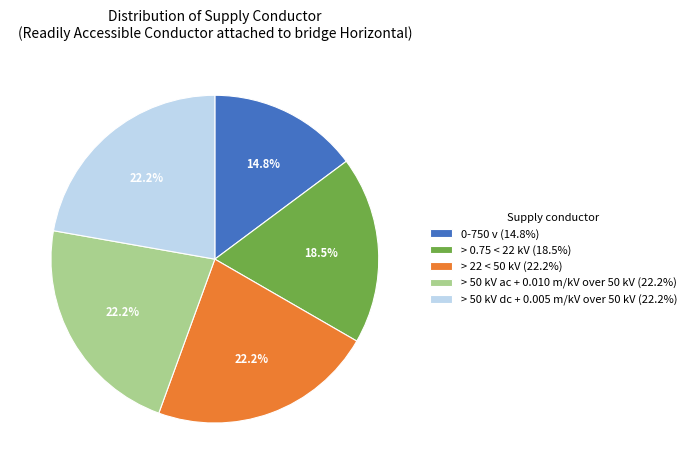

Does > 50 kV dc + 0.005 m/kV over 50 kV (22.2%) account for over 50% of the chart?

No